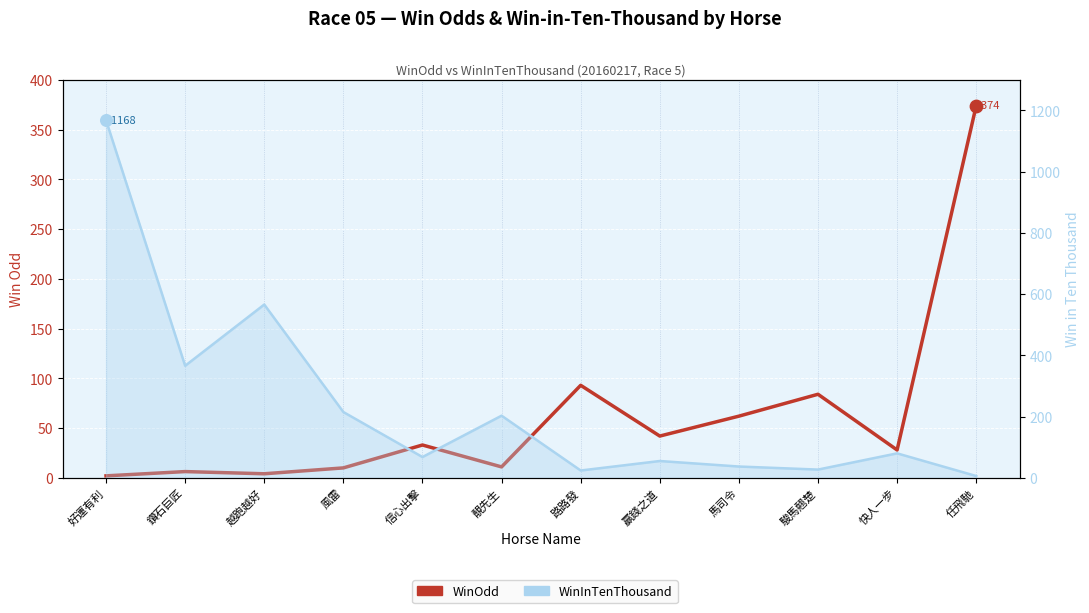

Which series has the largest Y range (max minus min)?

WinInTenThousand (line)